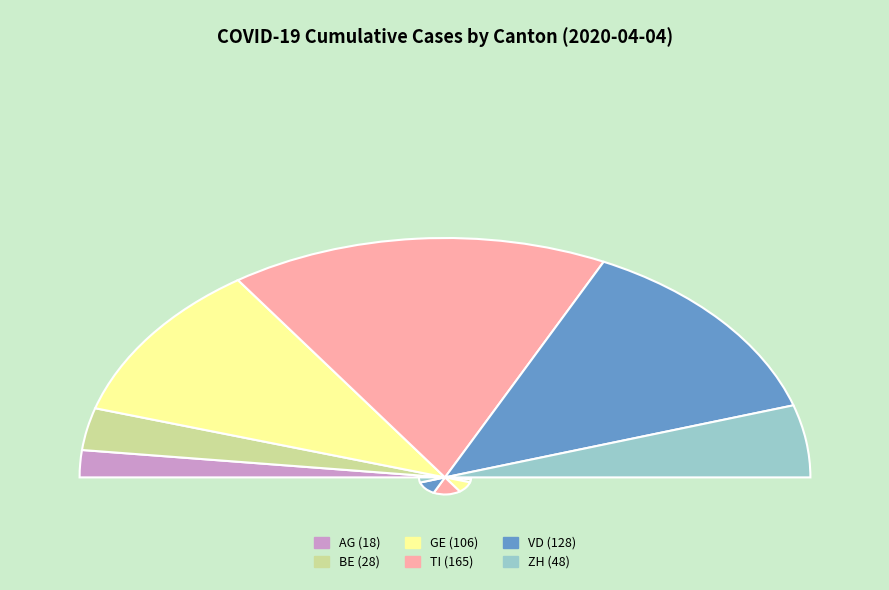

Does ZH represent more than half of the total?

No